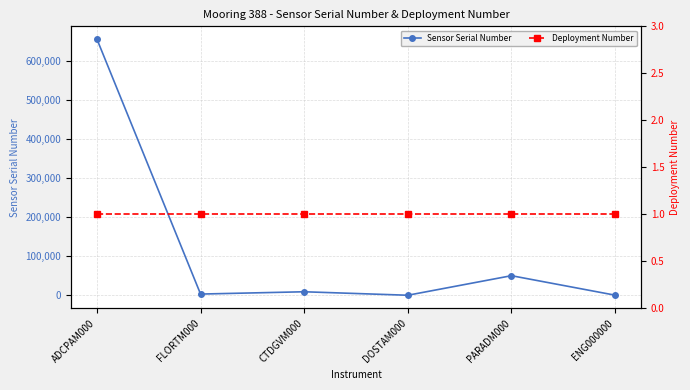

Reading left to right, extract all data points from this chart.

Sensor Serial Number: 654584	3206	9088	192	50166	388
Deployment Number: 1	1	1	1	1	1